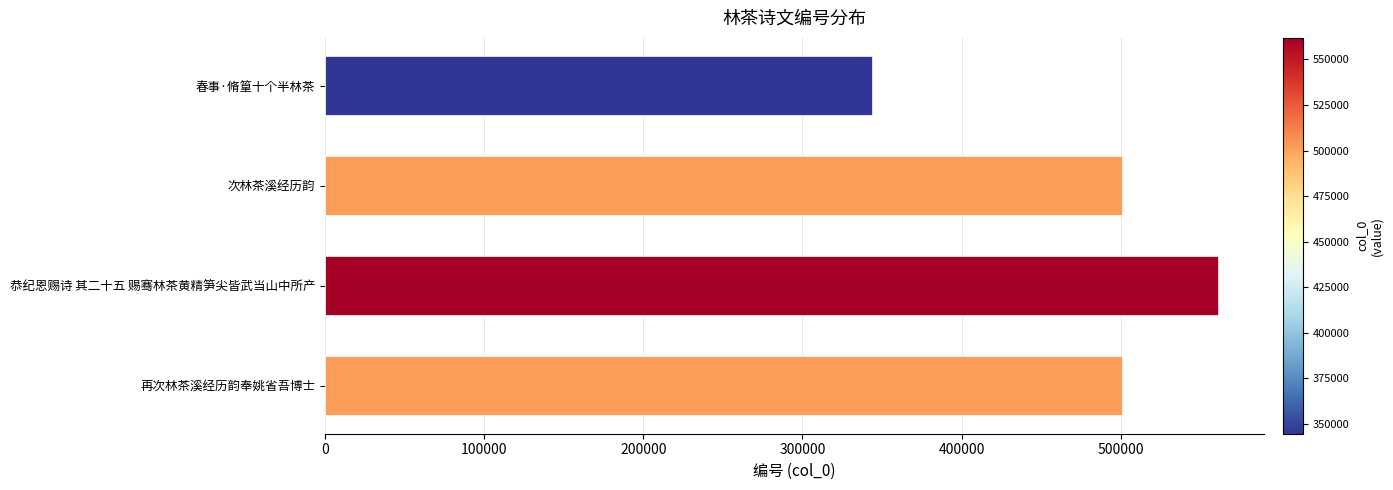

Approximately how many times larger is the value at 再次林茶溪经历韵奉姚省吾博士 compared to 恭纪恩赐诗 其二十五 赐骞林茶黄精笋尖皆武当山中所产?

0.9